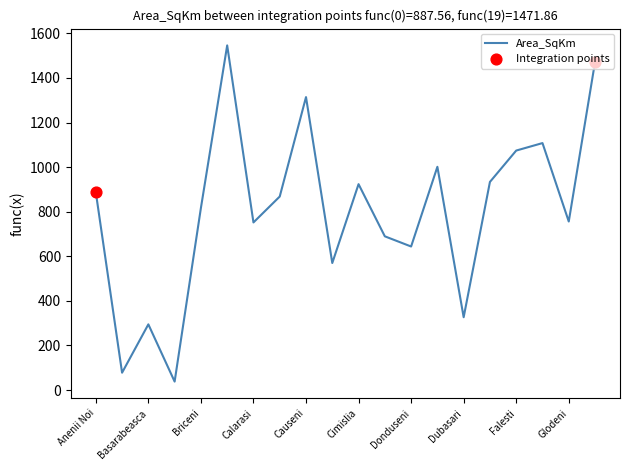

What is the minimum value shown in the chart?

38.0